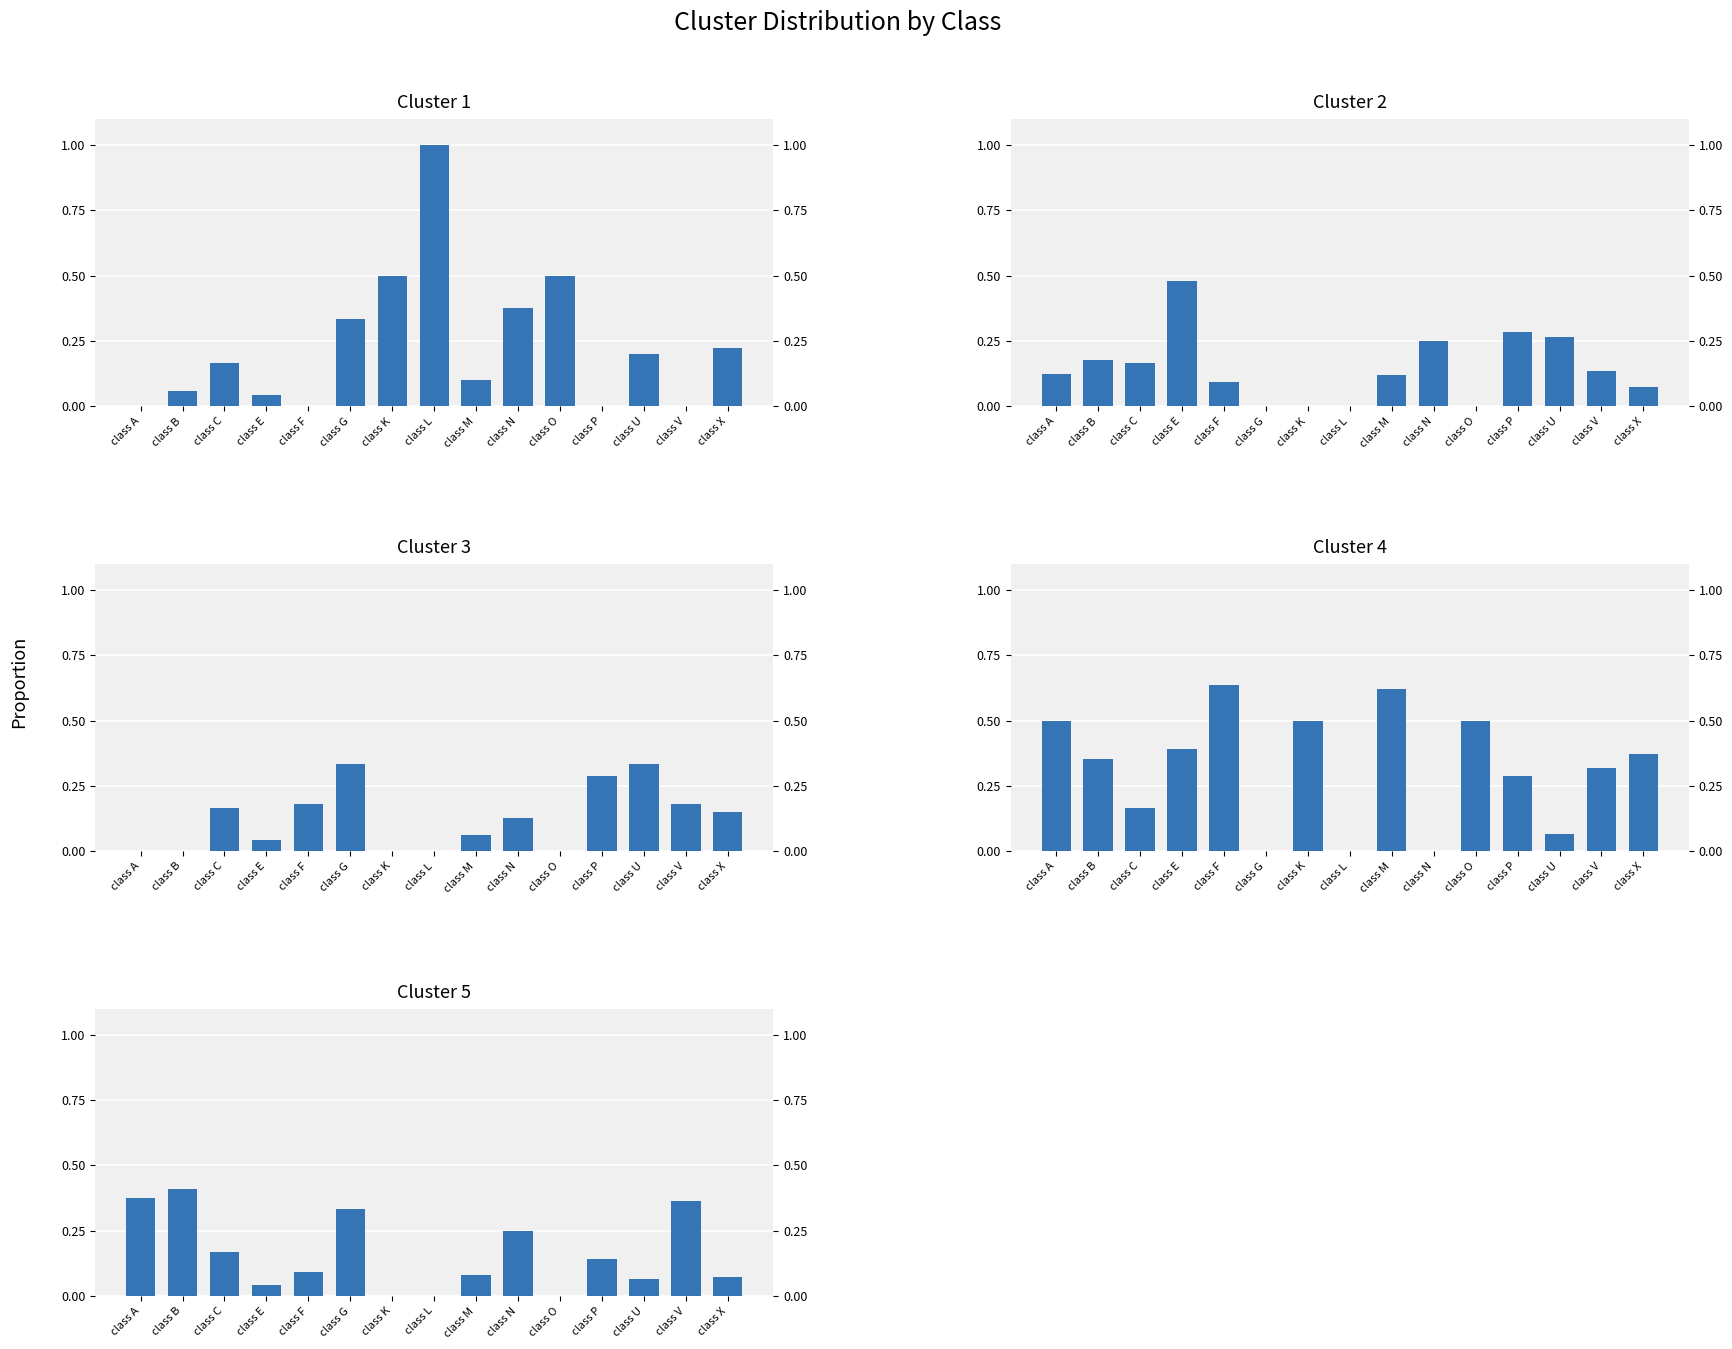

Read the cluster 4 value at class C.

0.2